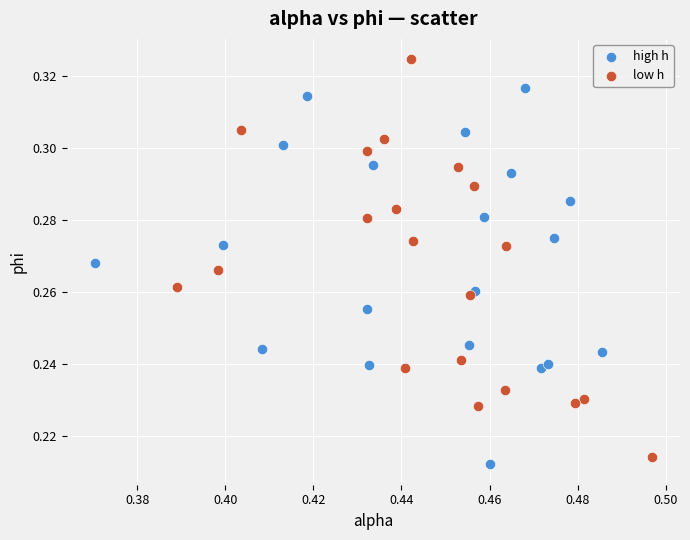

Which series contains the highest Y value?

low h